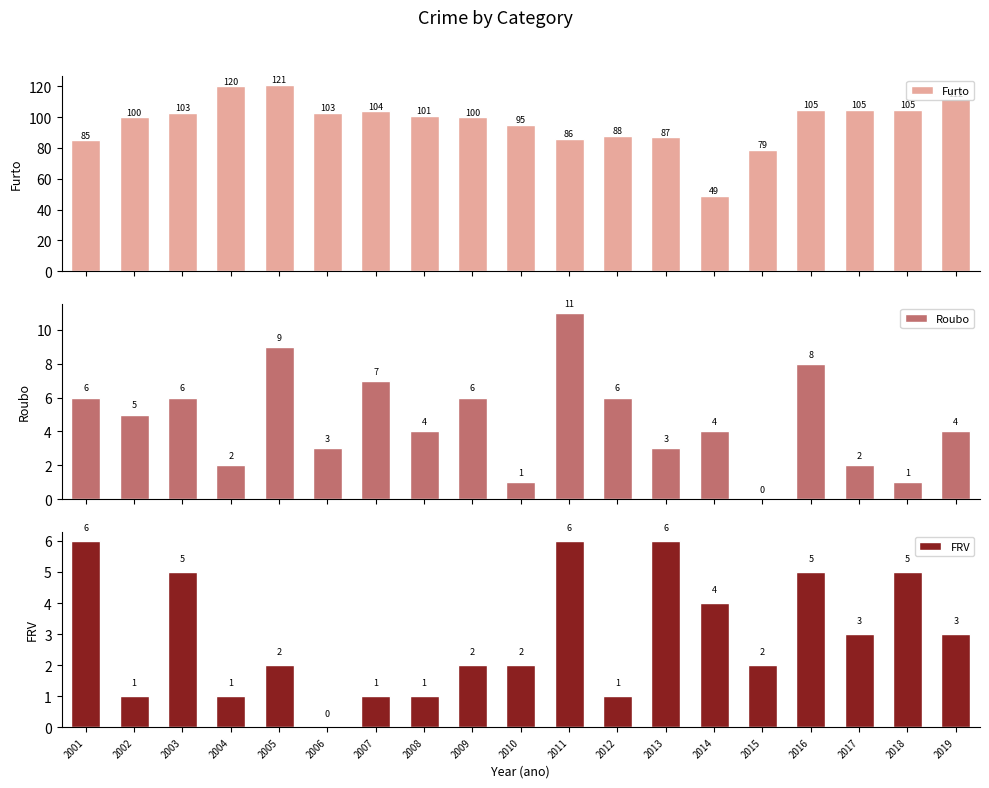

List the series in order of their peak value, highest first.

Furto, Roubo, FRV